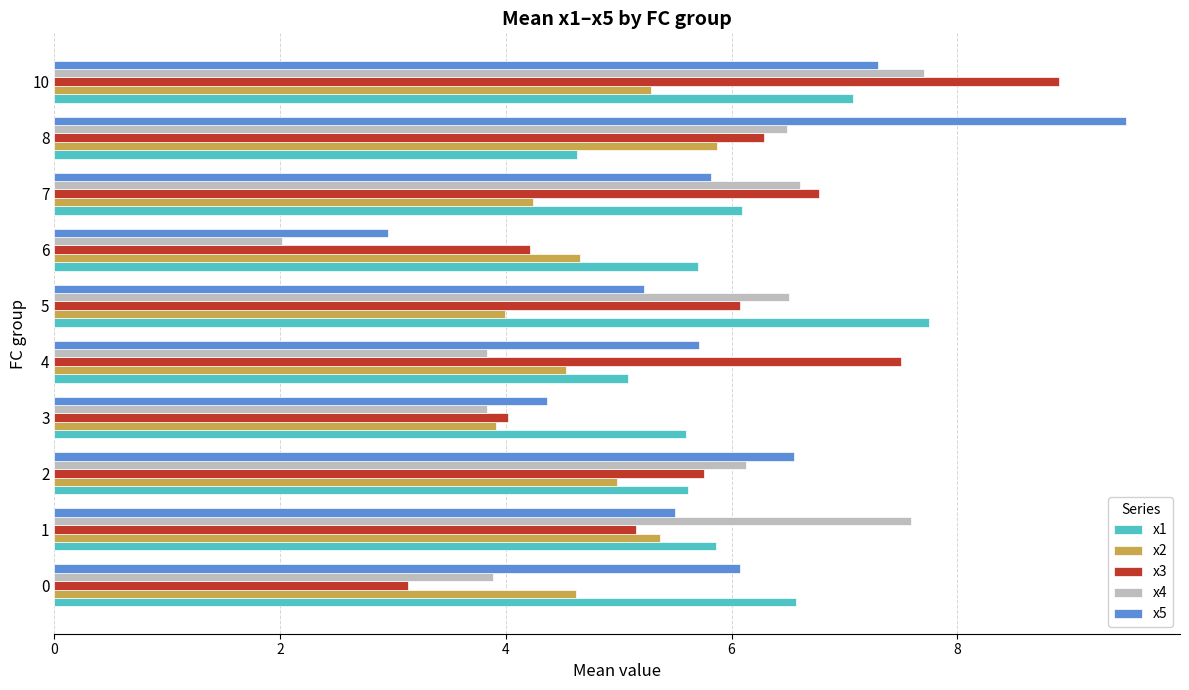

What are all the series names shown in the legend?

x1, x2, x3, x4, x5